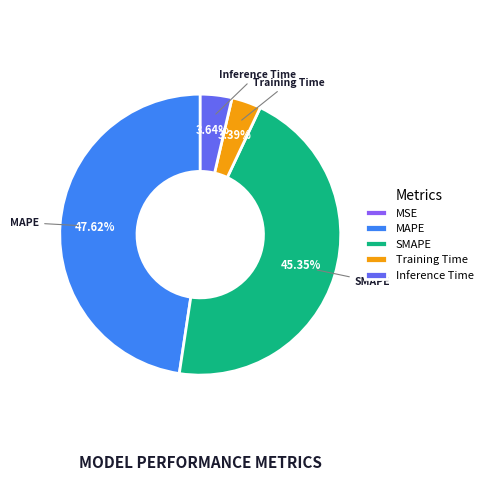

To the nearest percent, what is the average slice percentage?

20%